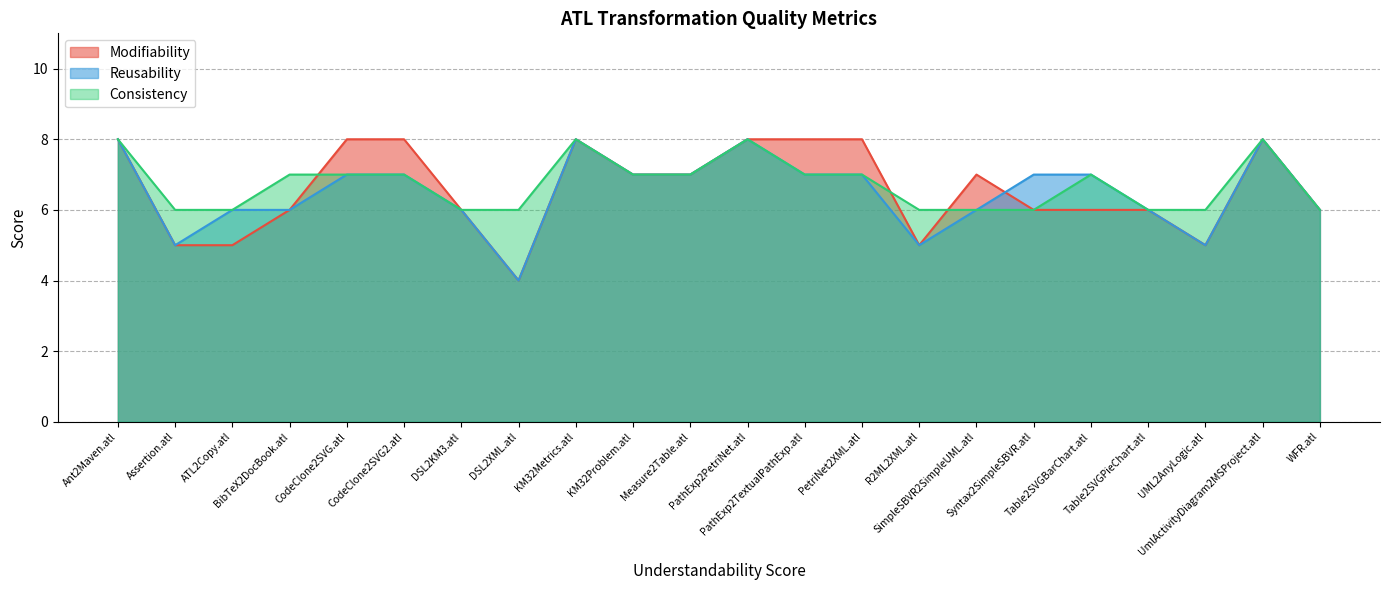

Which category has the lowest value across all series?

DSL2XML.atl